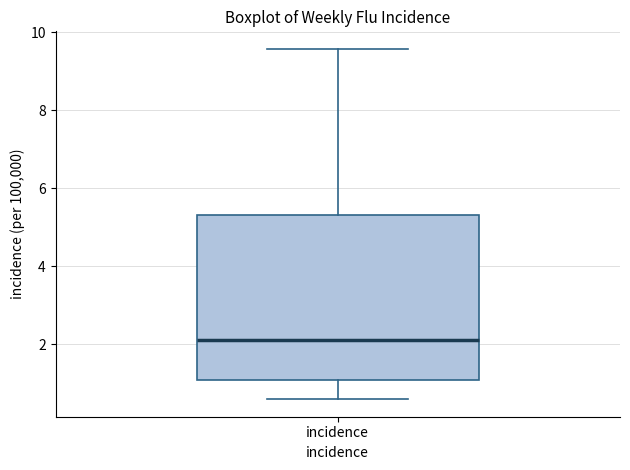

Read this box plot against the y-axis: the position of the median line, the range covered by the box, and the ends of both whiskers. The values are not printed on the chart, so give them approximately, as read against the axis.

median 2.0, box 1.0 to 5.4, whiskers 0.6 to 9.6